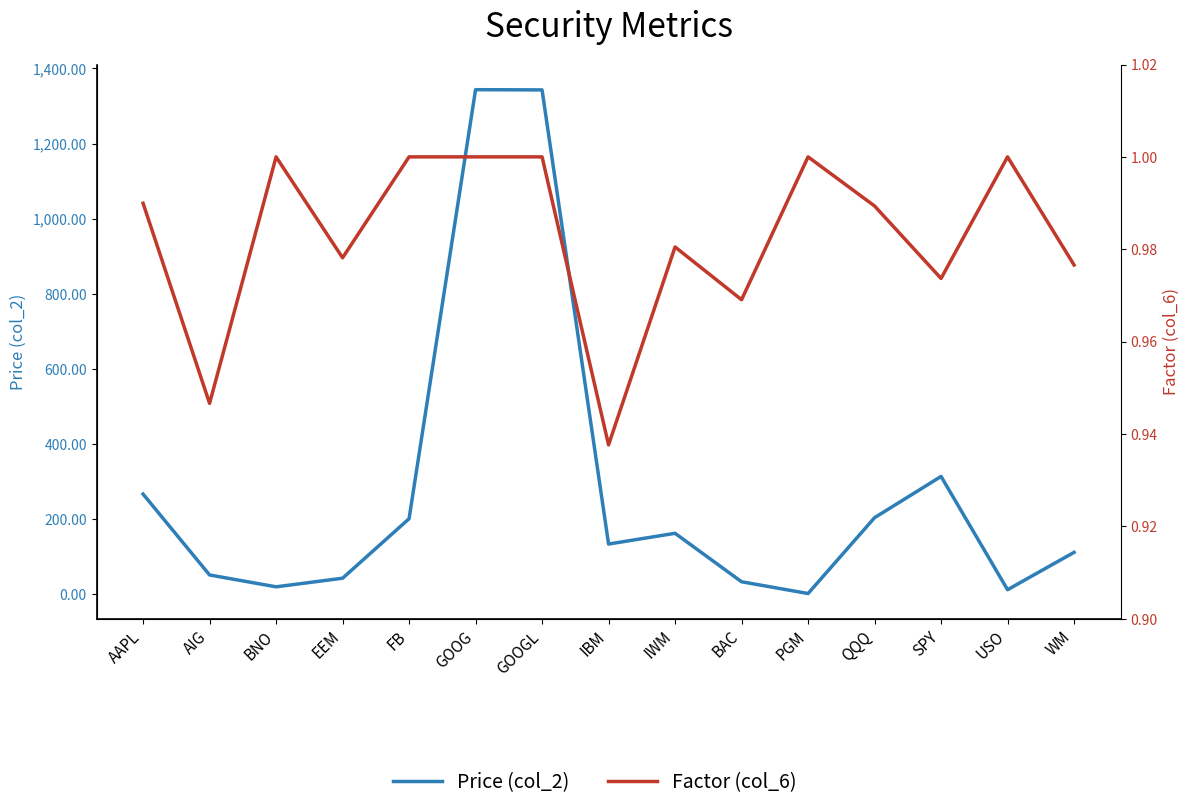

What are all the series names shown in the legend?

Price (col_2), Factor (col_6)